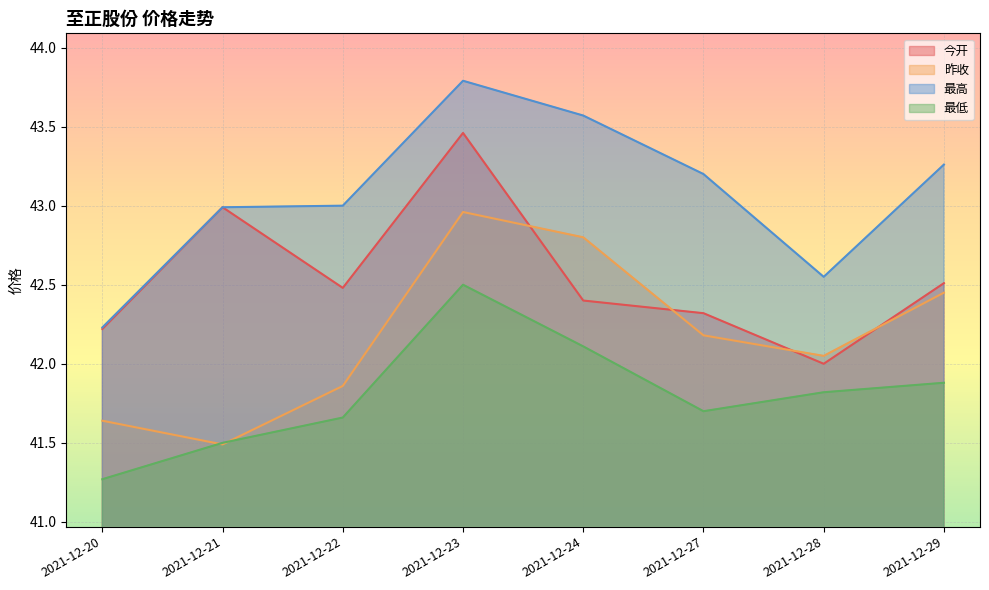

Rank the series by their maximum value, from lowest to highest.

最低, 昨收, 今开, 最高